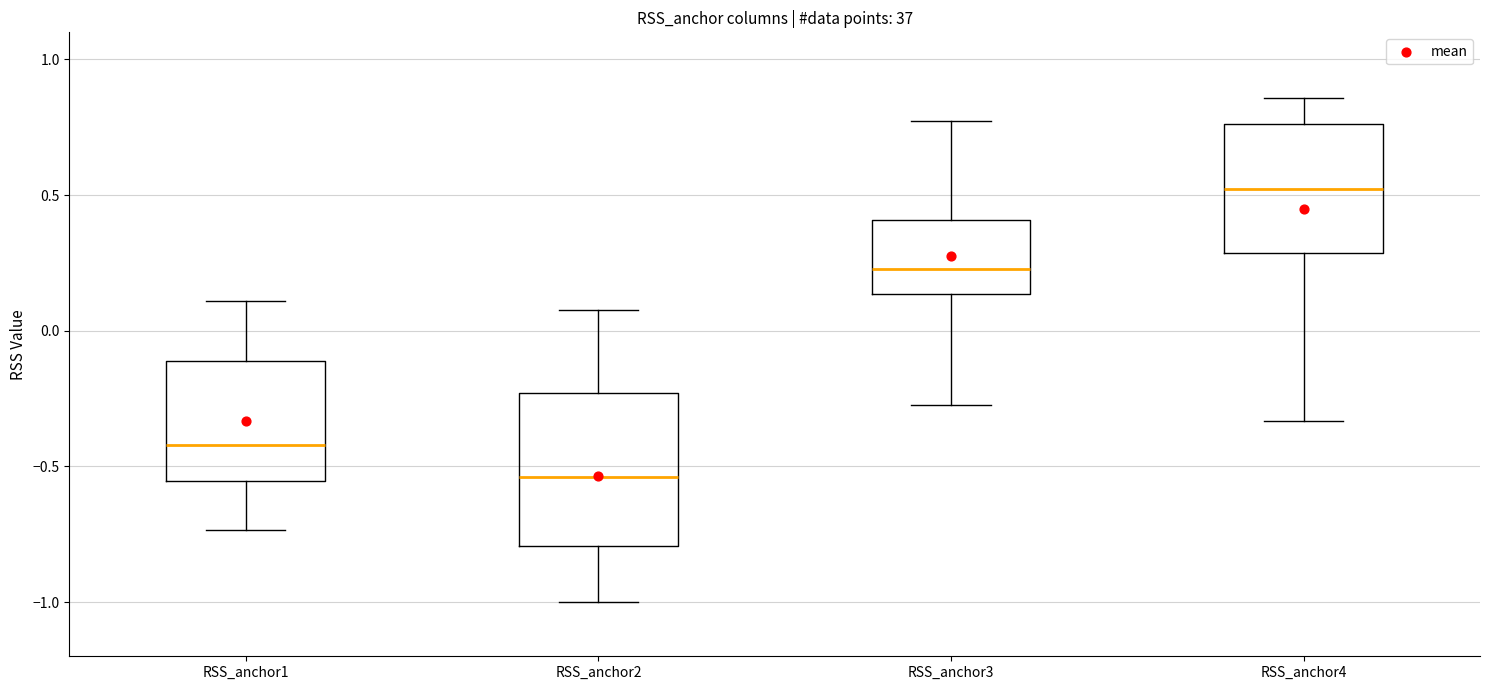

Comparing the boxes themselves (not the whiskers), which one is the tallest?

RSS_anchor2